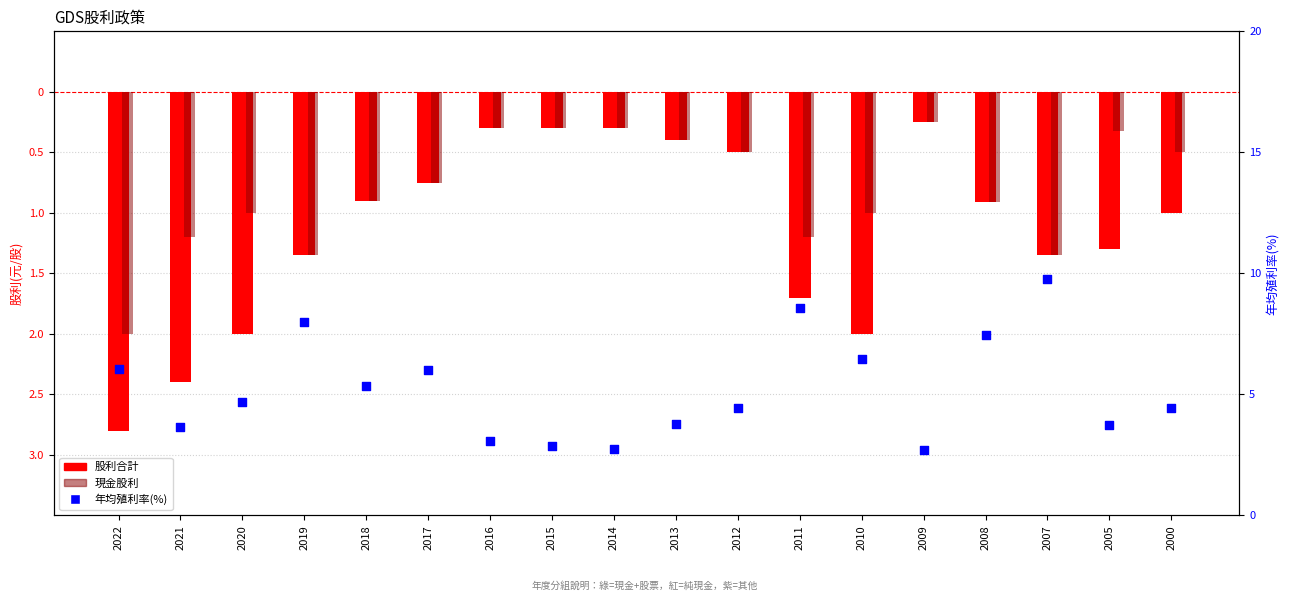

Which series contains the highest Y value?

年均殖利率(%)